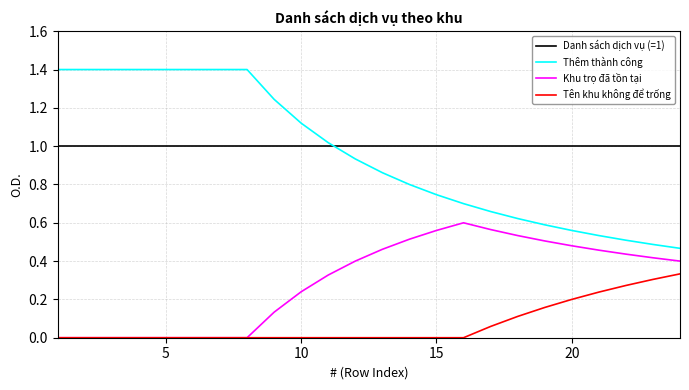

What is the greatest value displayed?

1.4